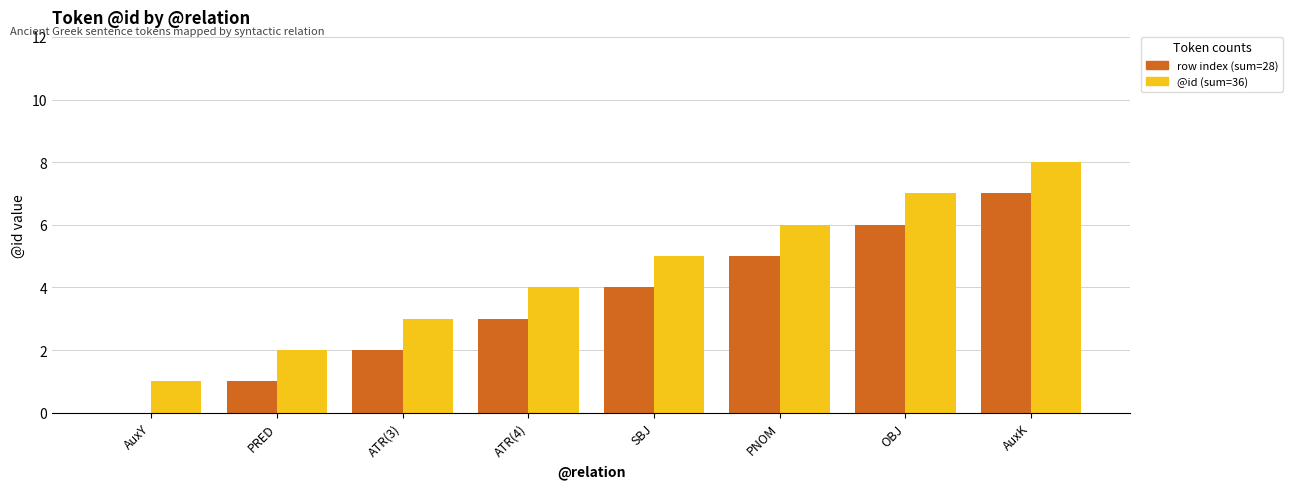

What is the greatest value displayed?

8